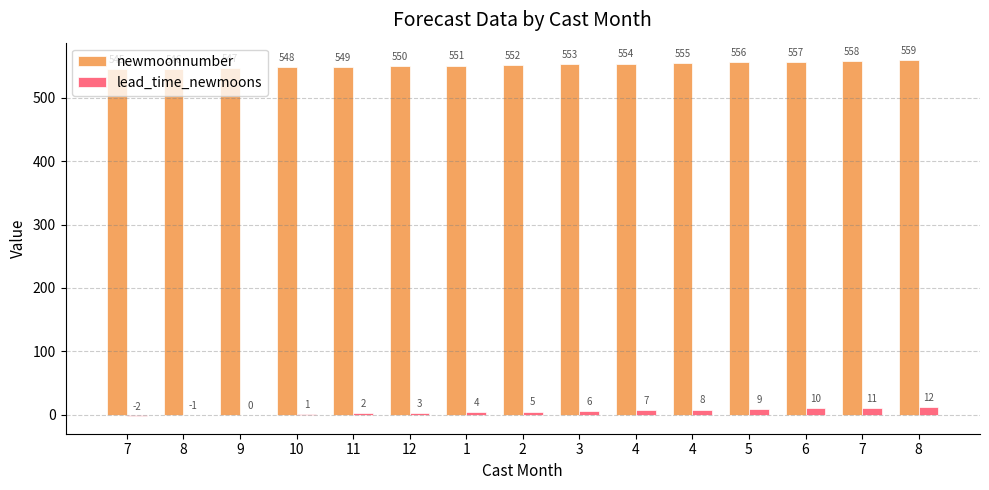

What is the label of the 2nd bar from the right?

7